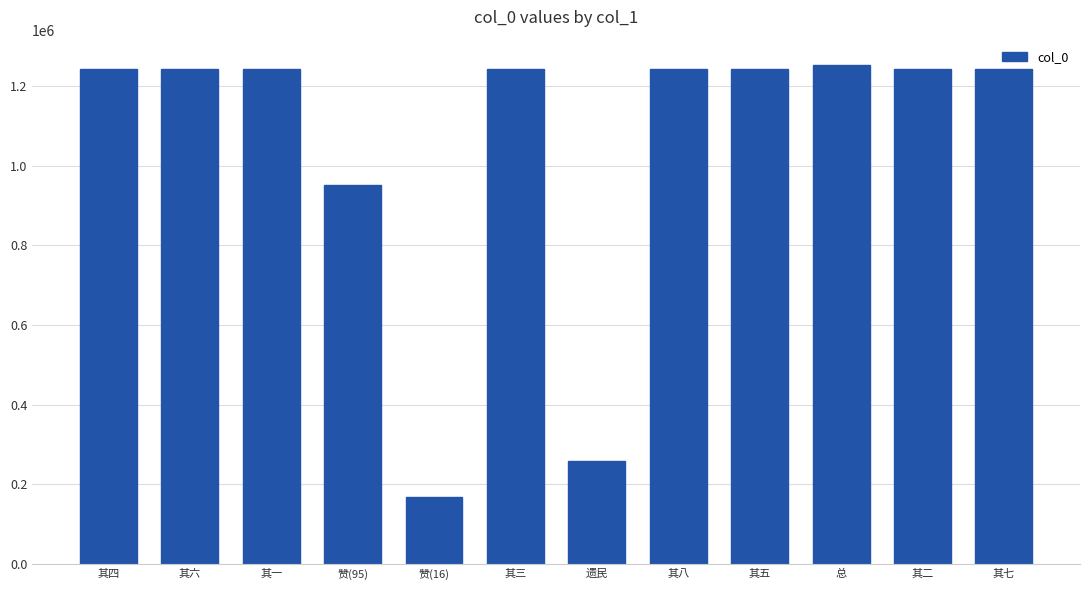

How many bars are there in total?

12